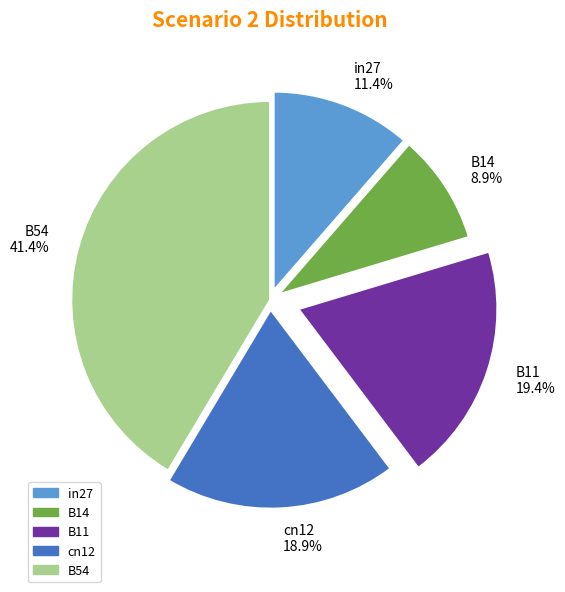

How much of the chart is everything except B14?

91.1%